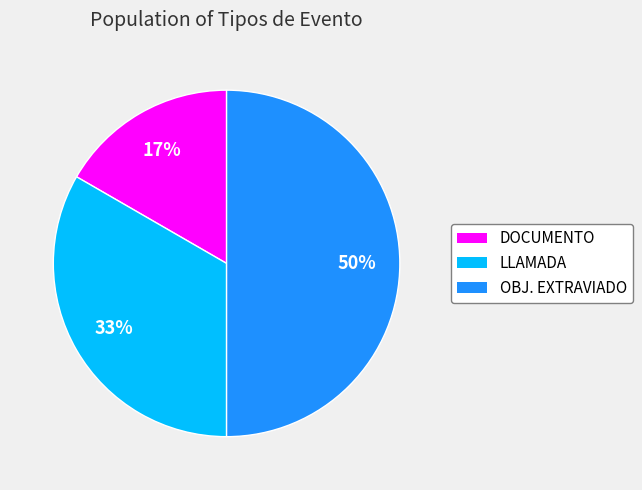

True or false: DOCUMENTO accounts for 31% of the total.

False